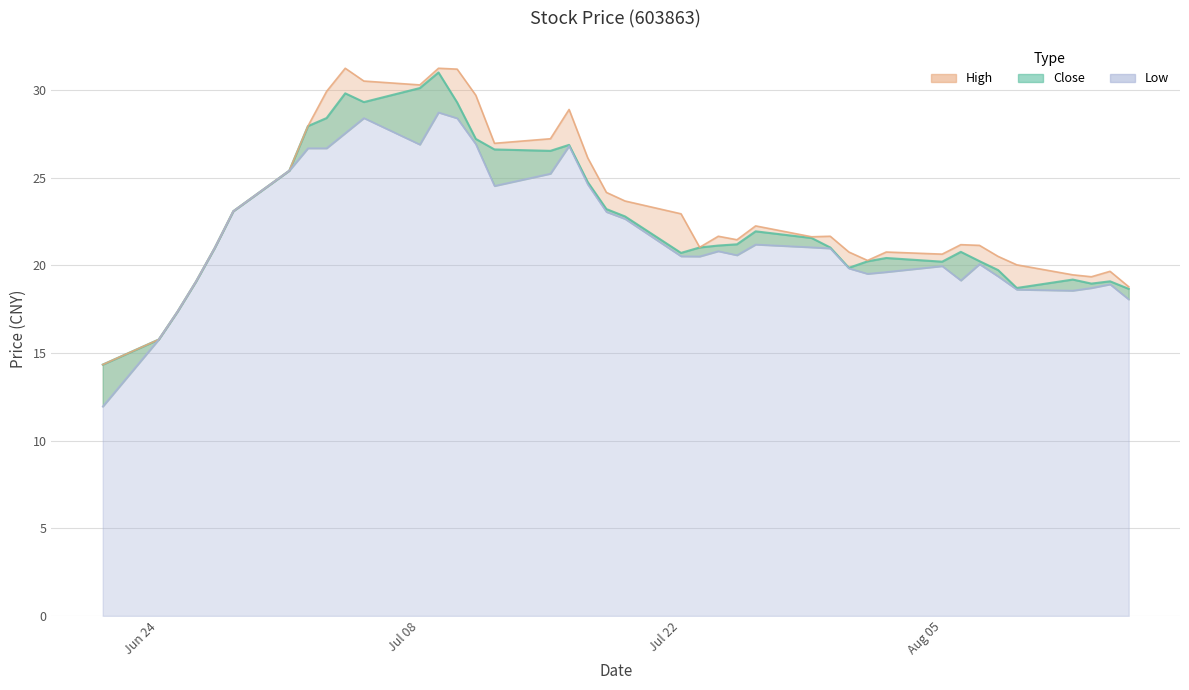

What is the total value across all series at Jul 22?

64.1